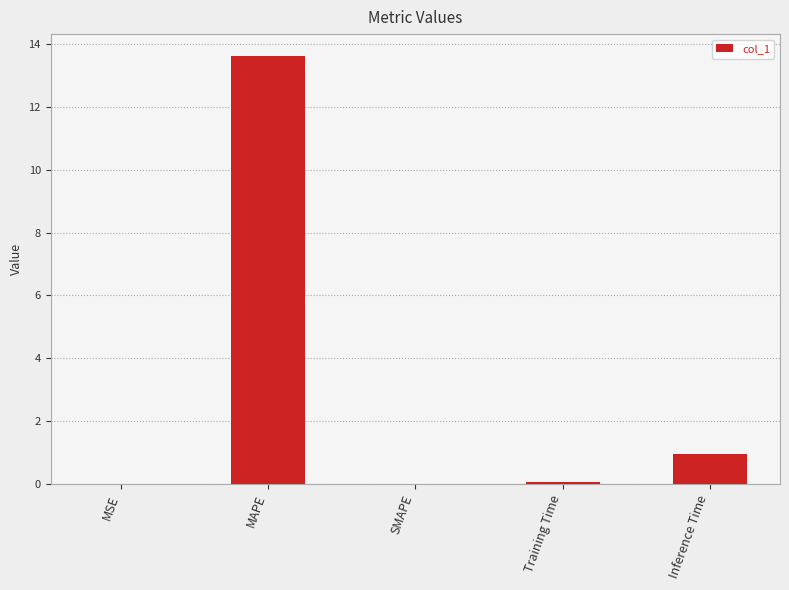

What is the sum of the values at Inference Time and SMAPE?

0.9